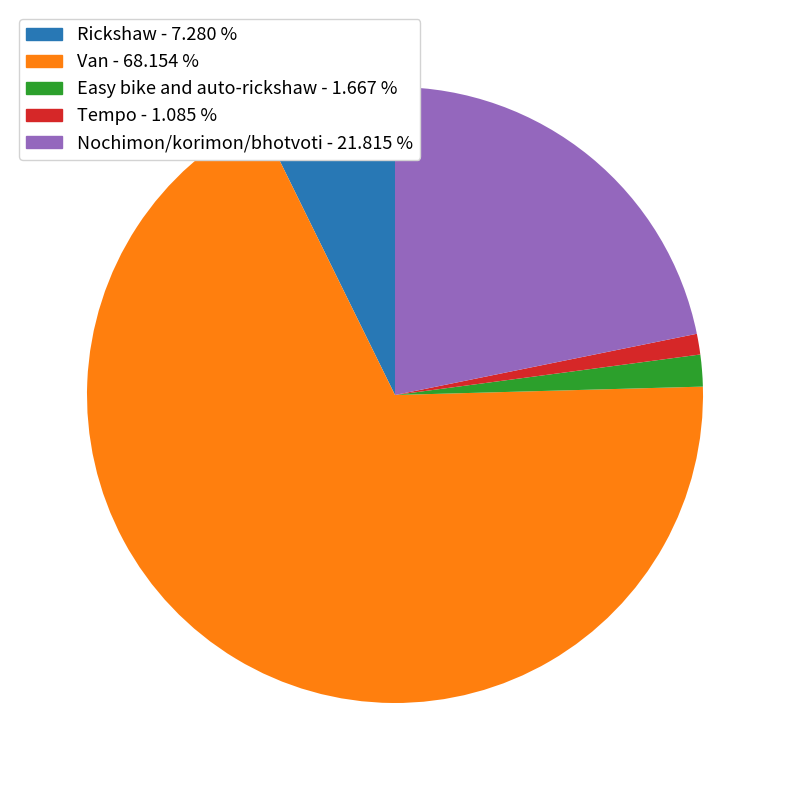

Which has a higher value, Van or Easy bike and auto-rickshaw?

Van